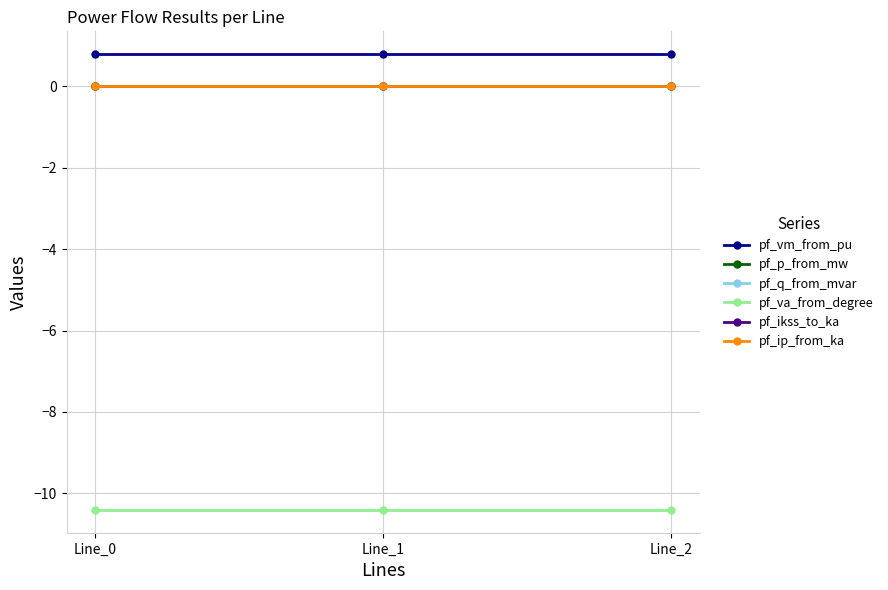

List the labels in order of pf_p_from_mw value, smallest first.

Line_0, Line_1, Line_2